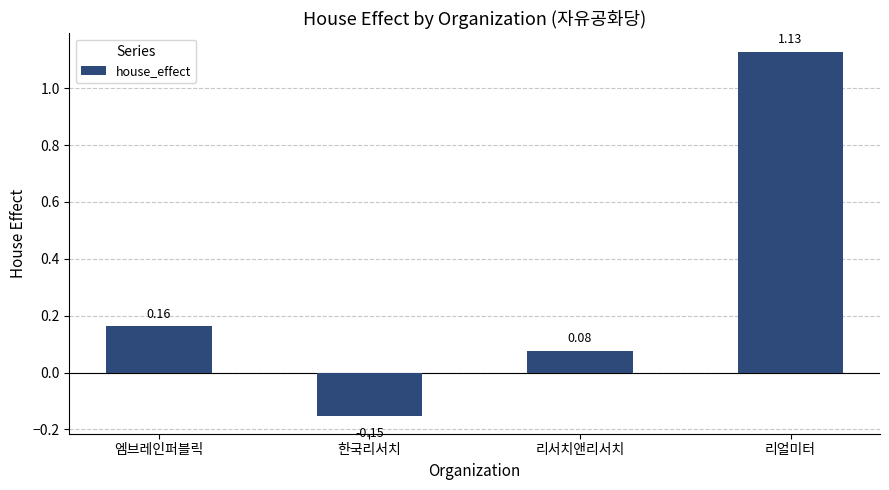

At which label does the data first exceed 0?

엠브레인퍼블릭